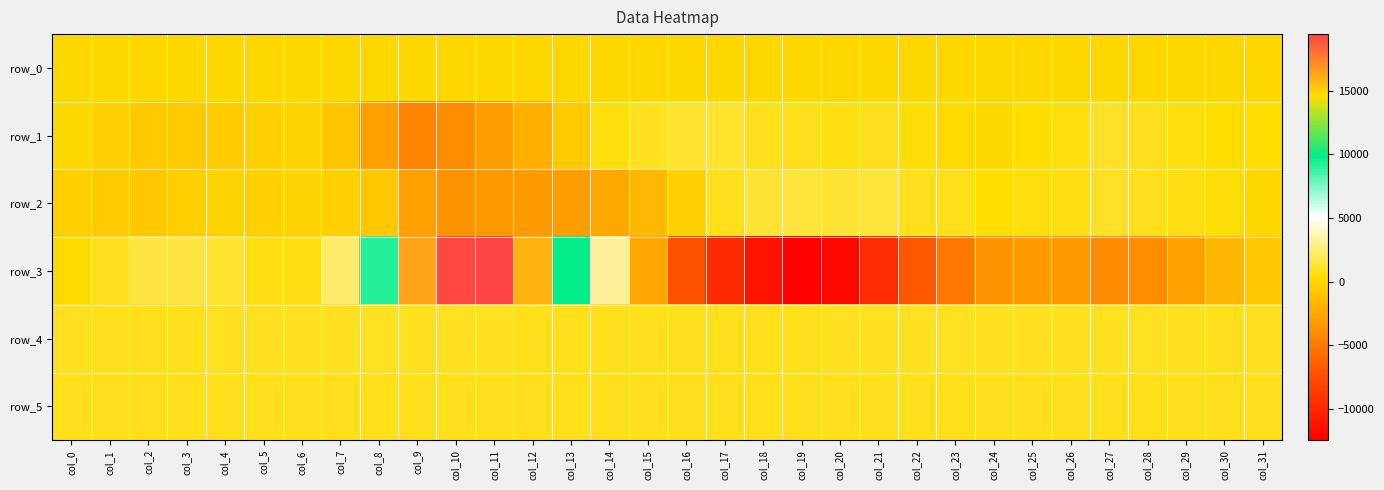

Rank the series by their maximum value, from lowest to highest.

row_0, row_5, row_4, row_1, row_2, row_3